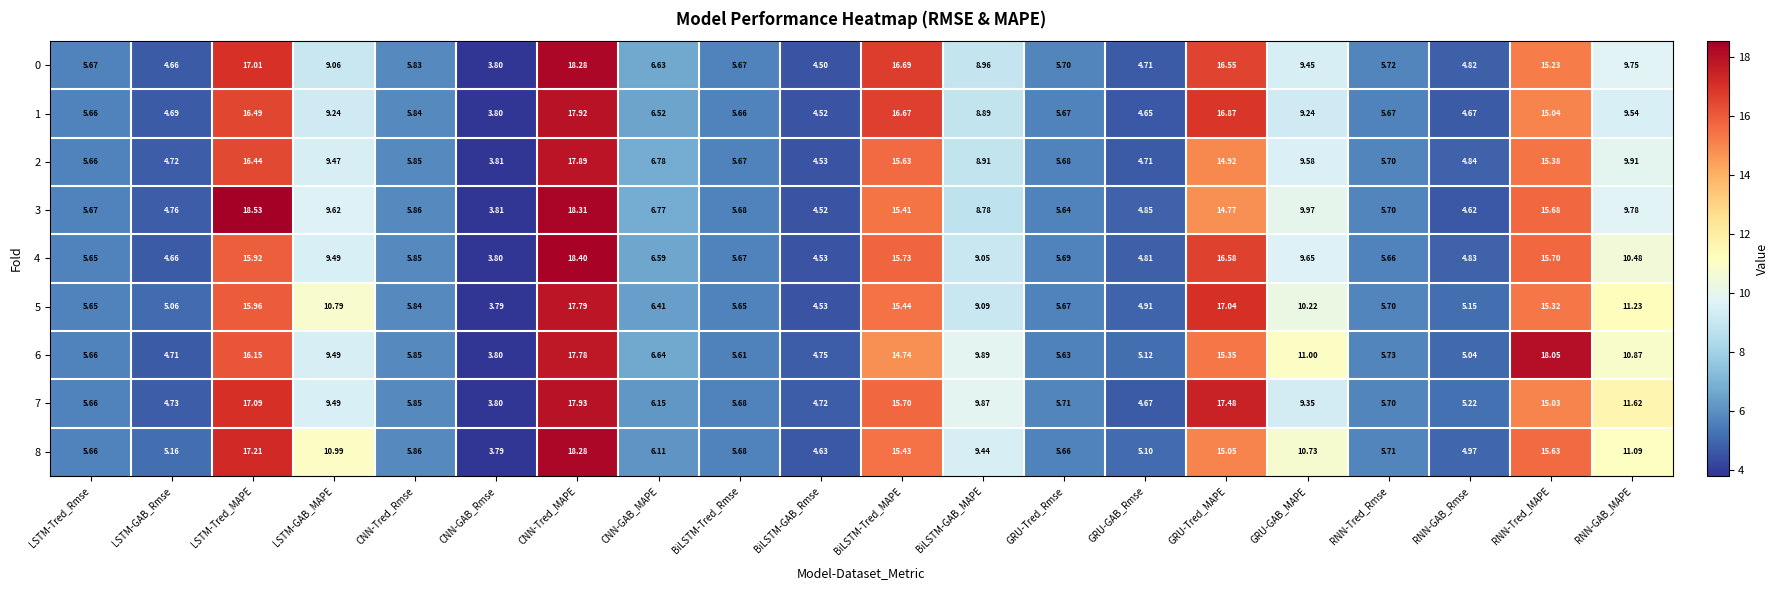

At which category does the chart reach its minimum across all series?

CNN-GAB_Rmse